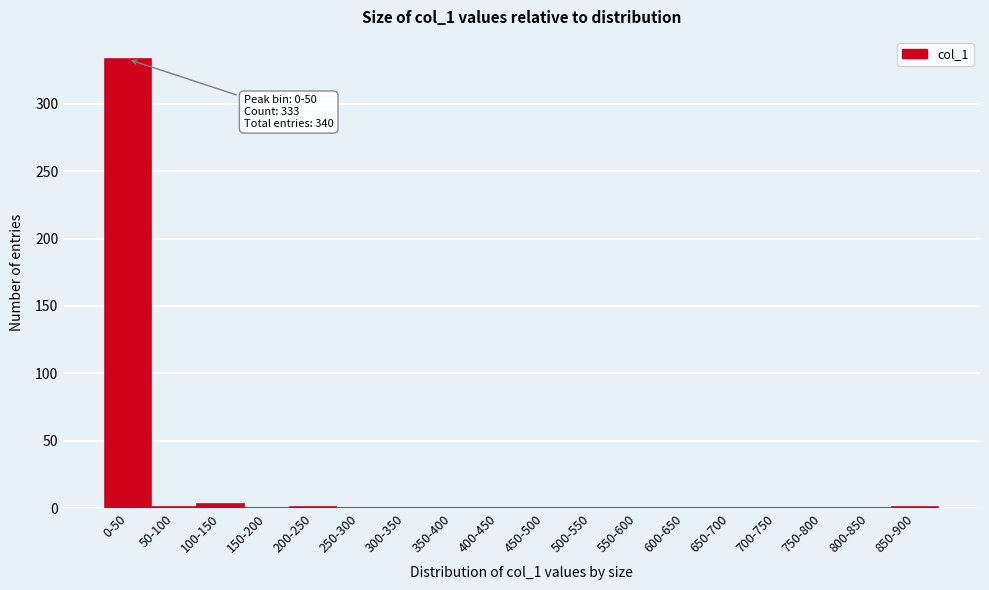

The chart shows a value of 1 at 200-250. True or false?

True